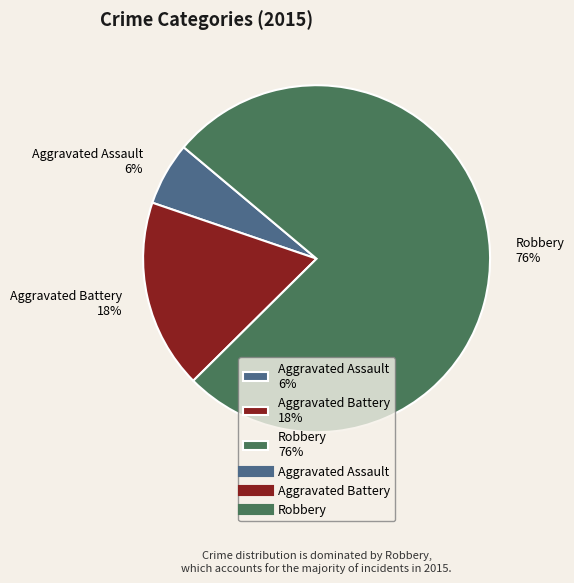

To the nearest percent, what portion does Aggravated Battery represent?

18%